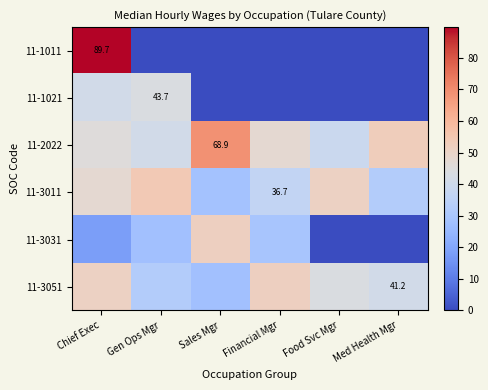

Is it true that 11-1011 equals 0.0 at Food Svc Mgr?

True